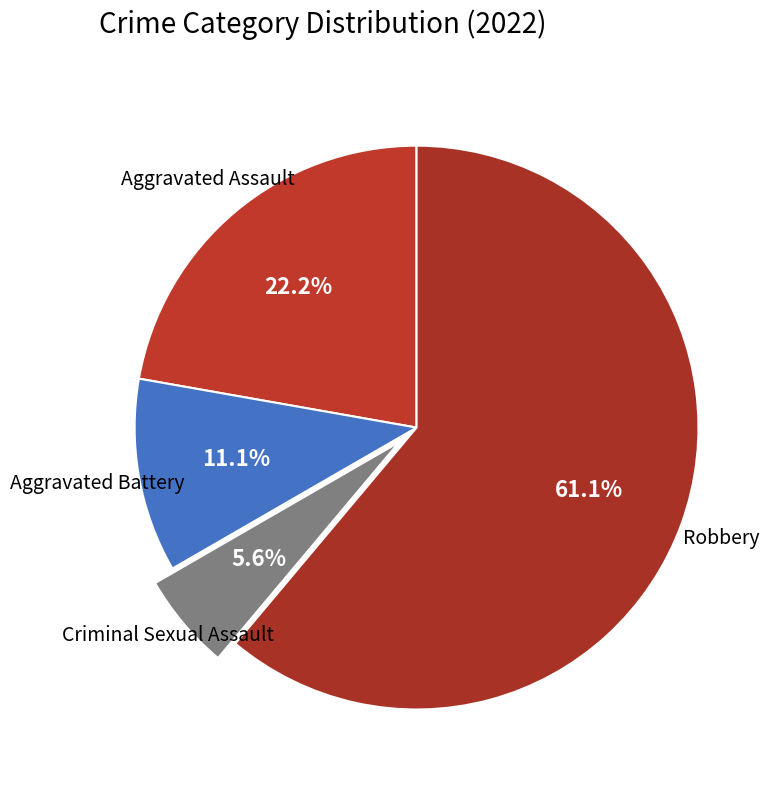

Which category has the biggest portion of the pie?

Robbery